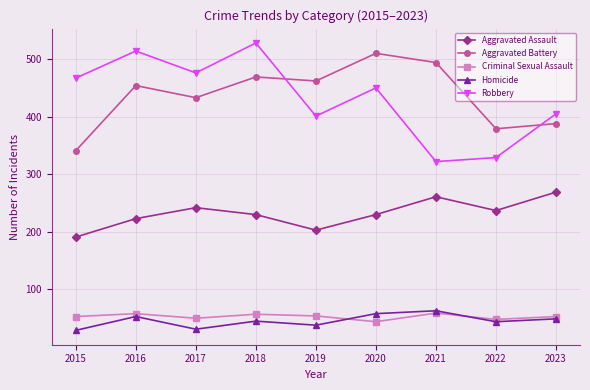

What is the lowest value of the Criminal Sexual Assault series?

44